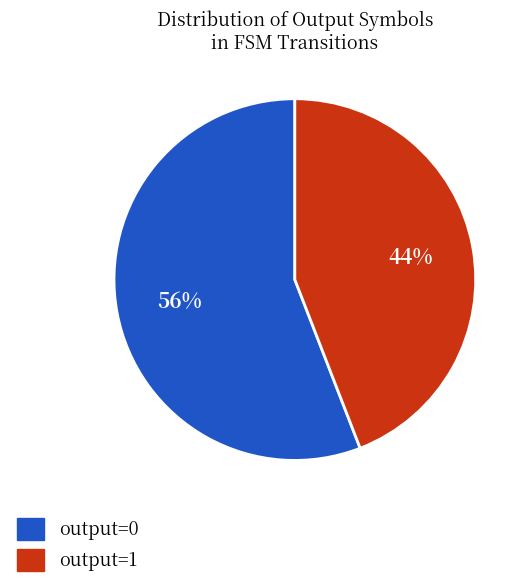

To the nearest percent, what is the difference between the output=0 and output=1 slice percentages?

12%